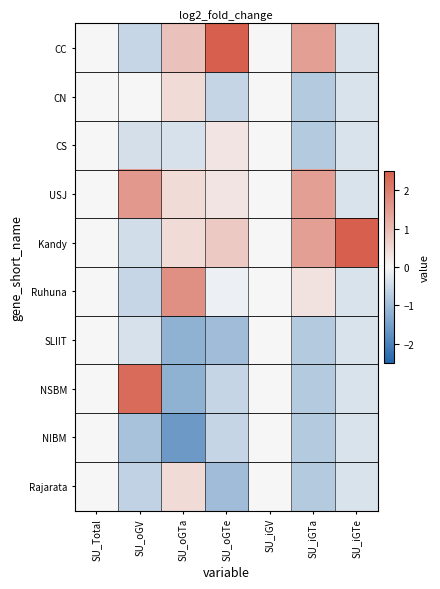

Count the number of categories in the chart.

7